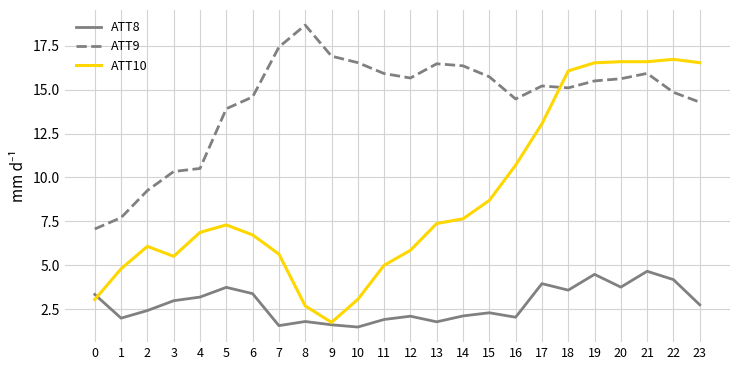

True or false: ATT9 and ATT10 intersect in this chart.

True